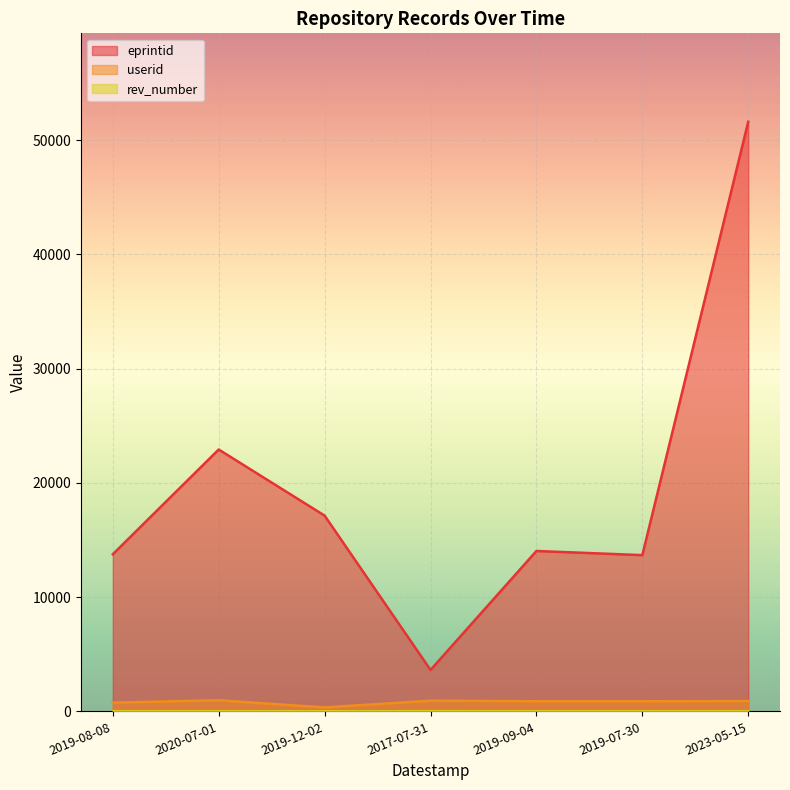

What is the minimum value for userid?

347